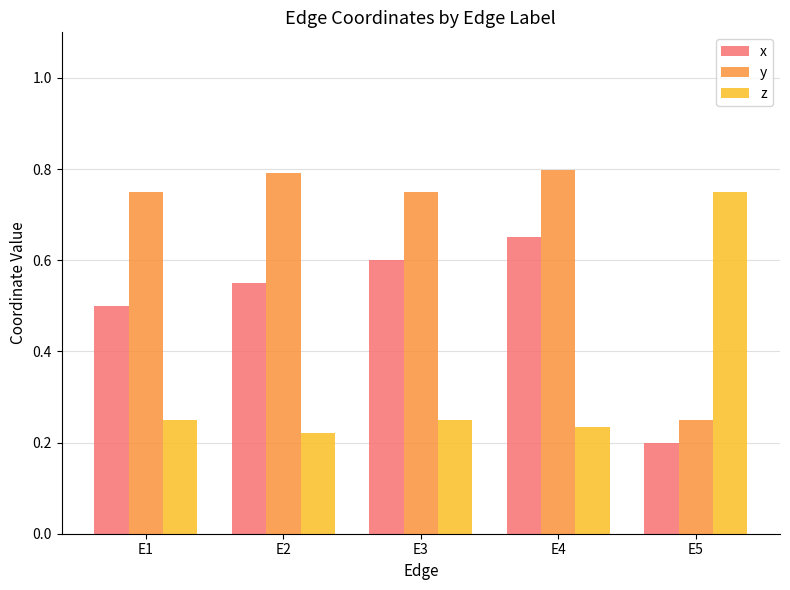

Which series has the largest total across all categories?

y